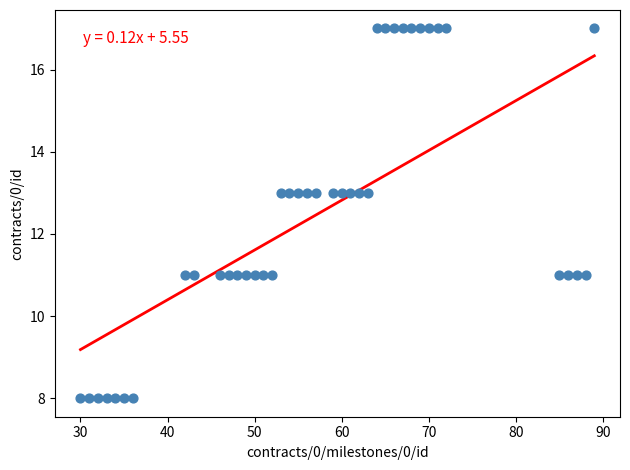

What is the range of Y values (max minus min)?

9